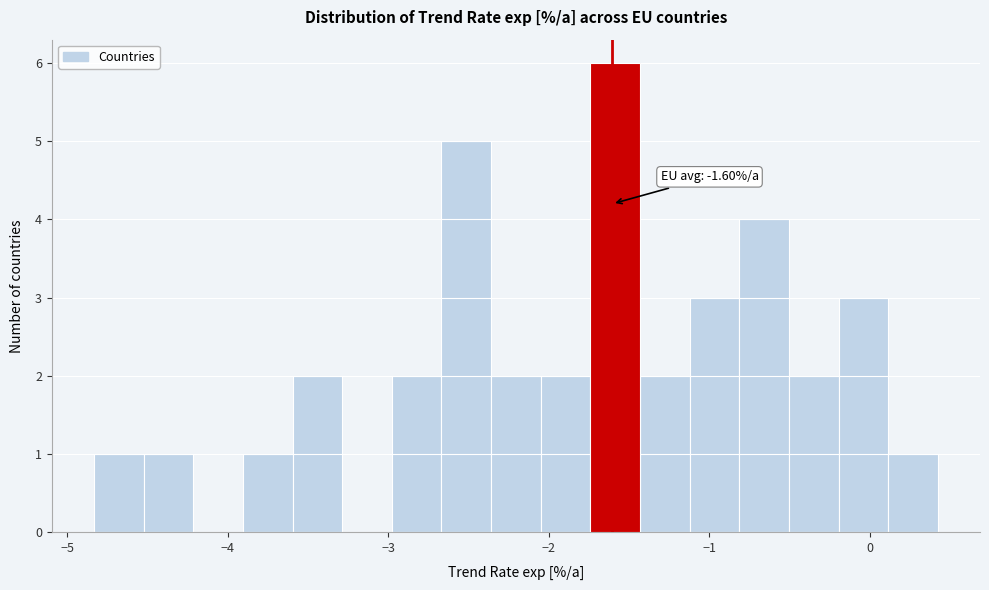

Read against the x-axis, roughly where is the centre of the tallest bar?

-1.6